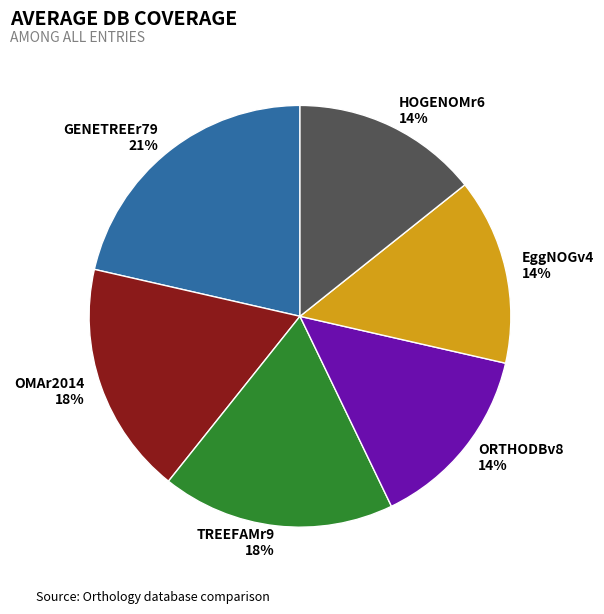

True or false: GENETREEr79 accounts for 21% of the total.

True